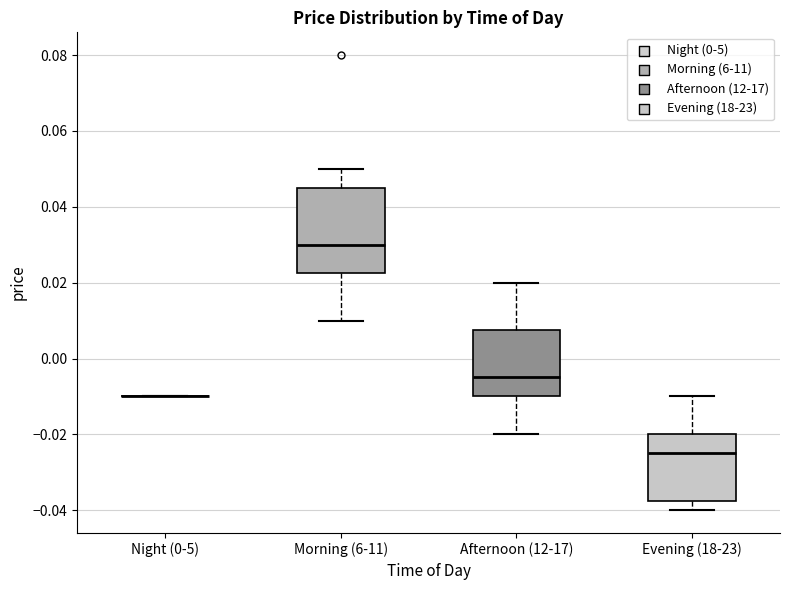

Reading left to right, read every box against the y-axis: the position of its median line, the range the box covers, and the ends of its whiskers. The values are not printed on the chart, so give them approximately, as read against the axis.

Night (0-5): box collapsed to a line at -0.010, whiskers -0.010 to -0.010
Morning (6-11): median 0.030, box 0.022 to 0.046, whiskers 0.010 to 0.050
Afternoon (12-17): median -0.004, box -0.010 to 0.008, whiskers -0.020 to 0.020
Evening (18-23): median -0.024, box -0.038 to -0.020, whiskers -0.040 to -0.010